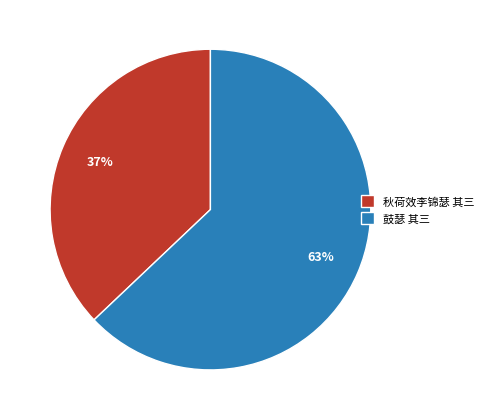

To the nearest percent, what portion does 秋荷效李锦瑟 其三 represent?

37%